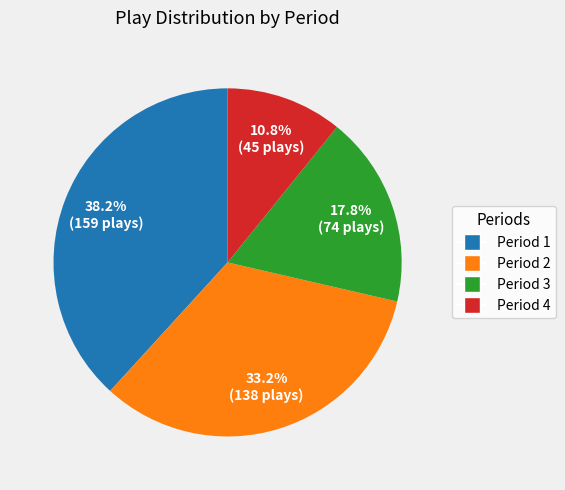

Does any single category account for the majority?

No